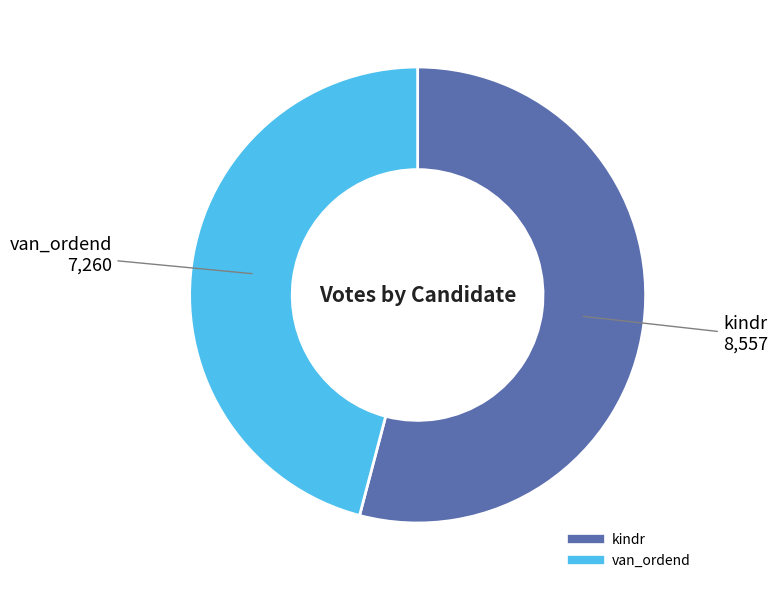

Does kindr represent more than half of the total?

Yes